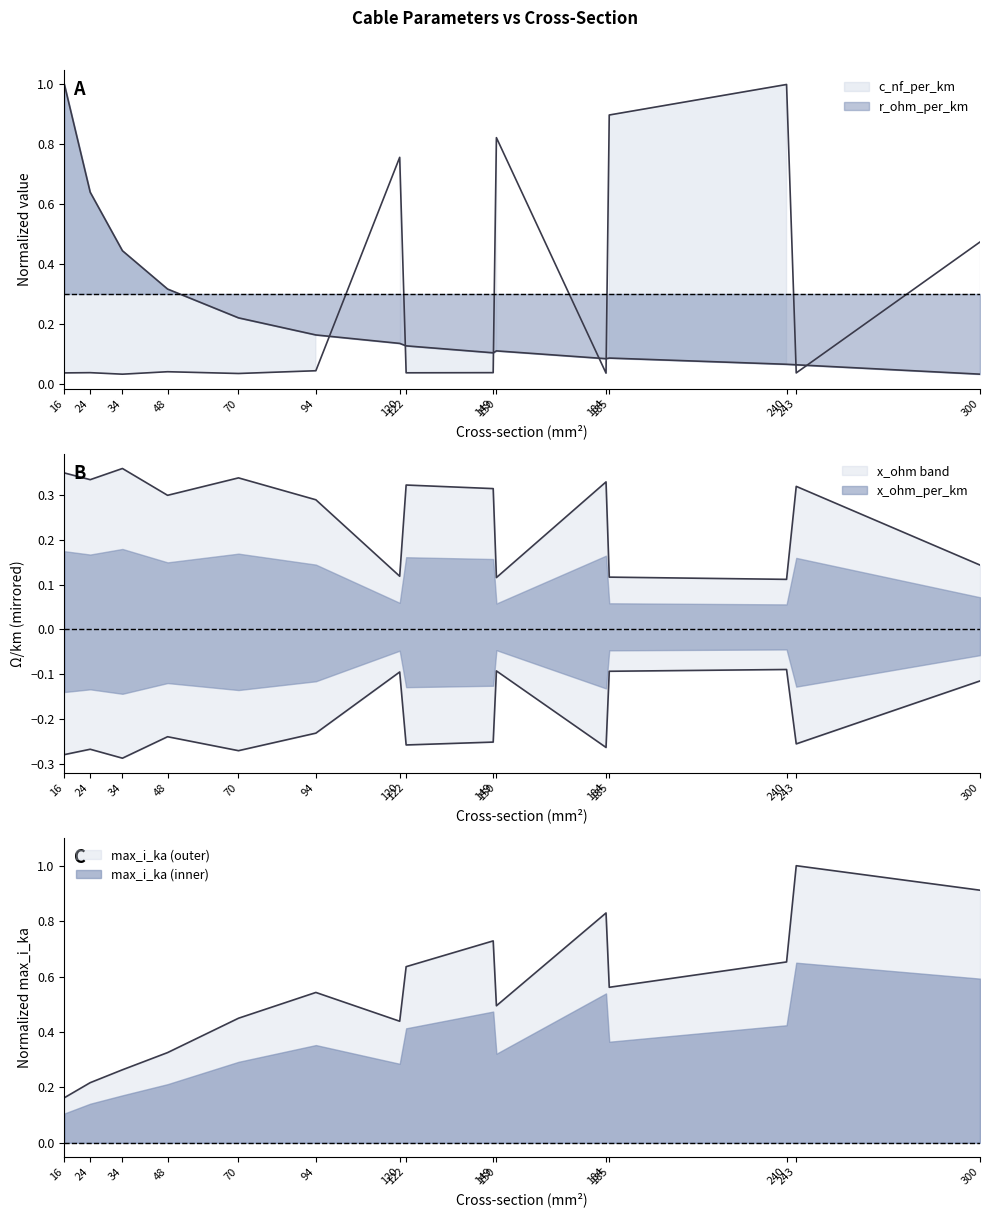

After their last crossing, which series has the higher values: r_ohm_per_km or c_nf_per_km?

c_nf_per_km